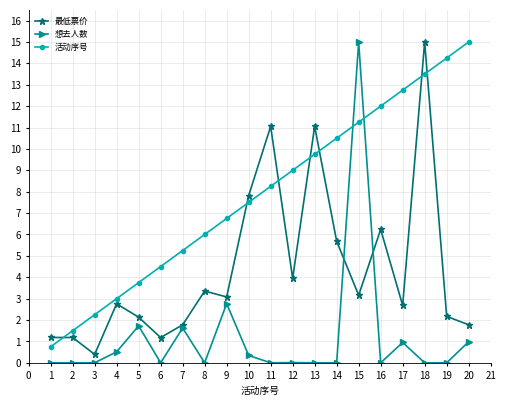

At which label does 活动序号 reach its minimum?

1